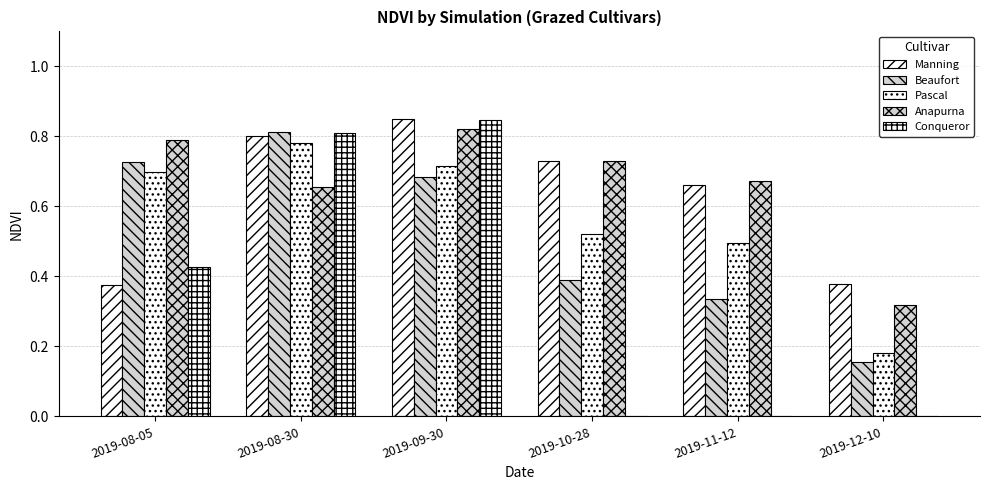

What is the total value across all series at 2019-10-28?

2.4